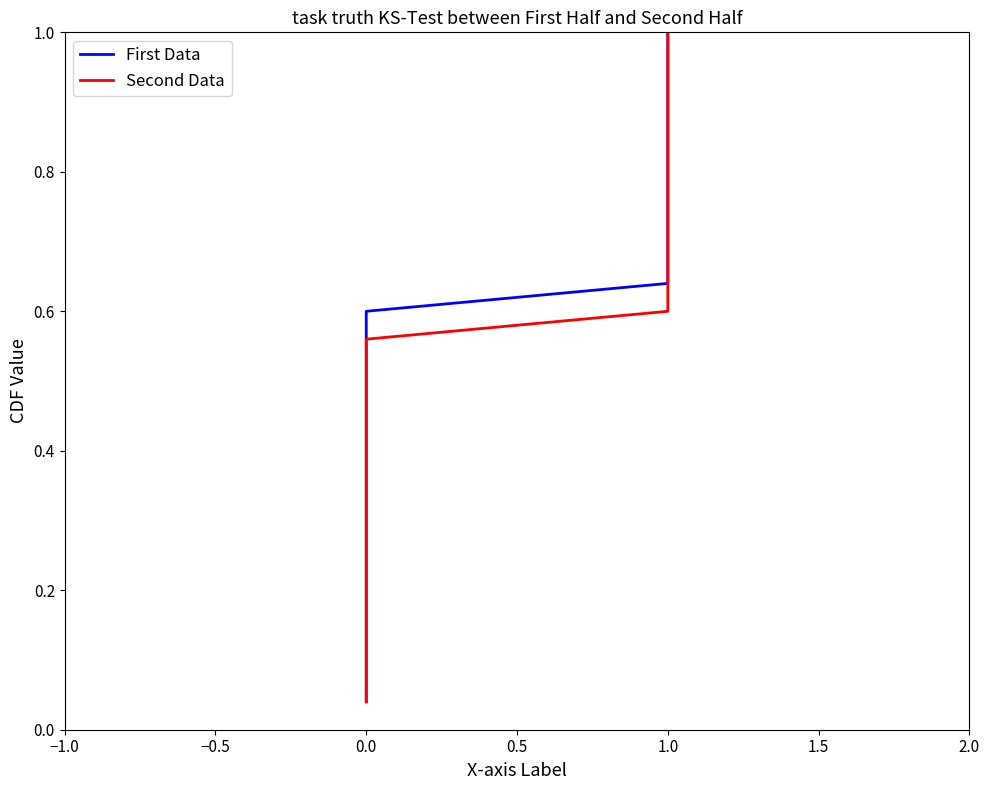

True or false: First Data has more than 0 interior local peaks.

False